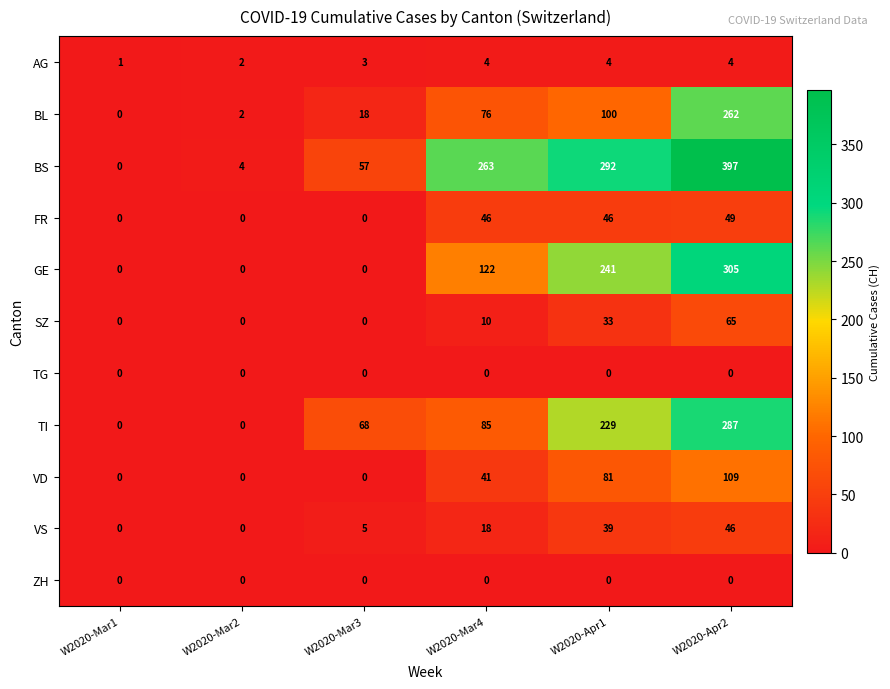

Which category has the highest value across all series?

W2020-Apr2